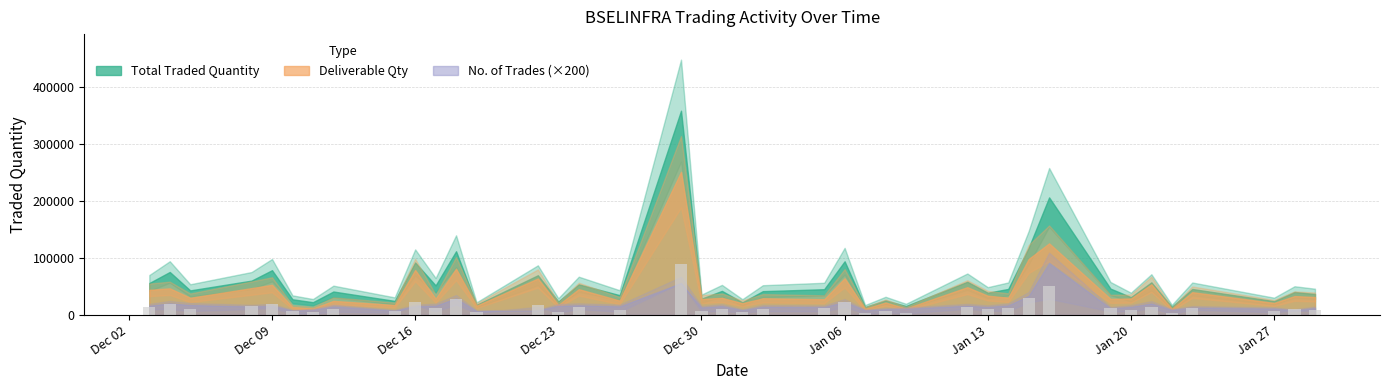

What is the sum of all values?

584167.0